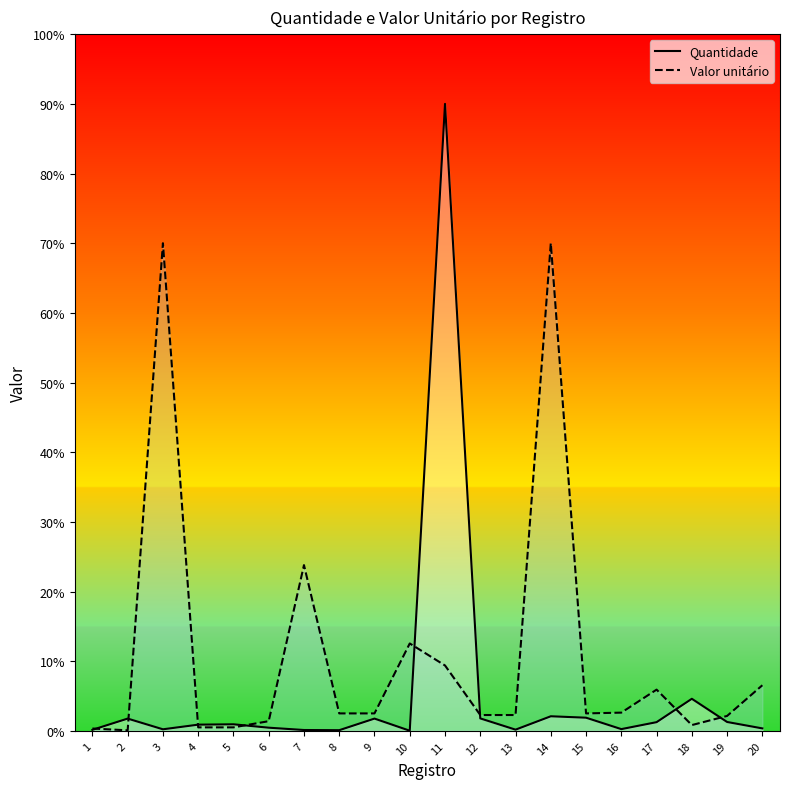

Reading left to right, transcribe all the data shown in this chart.

Quantidade: 1=0.2	2=1.8	3=0.2	4=0.9	5=0.9	6=0.5	7=0.1	8=0.1	9=1.8	10=0.0	11=90.0	12=1.8	13=0.2	14=2.1	15=1.9	16=0.3	17=1.3	18=4.6	19=1.3	20=0.4
Valor unitário: 1=0.3	2=0.1	3=70.0	4=0.5	5=0.5	6=1.4	7=23.8	8=2.5	9=2.5	10=12.5	11=9.4	12=2.3	13=2.3	14=70.0	15=2.5	16=2.6	17=5.9	18=0.8	19=2.1	20=6.6